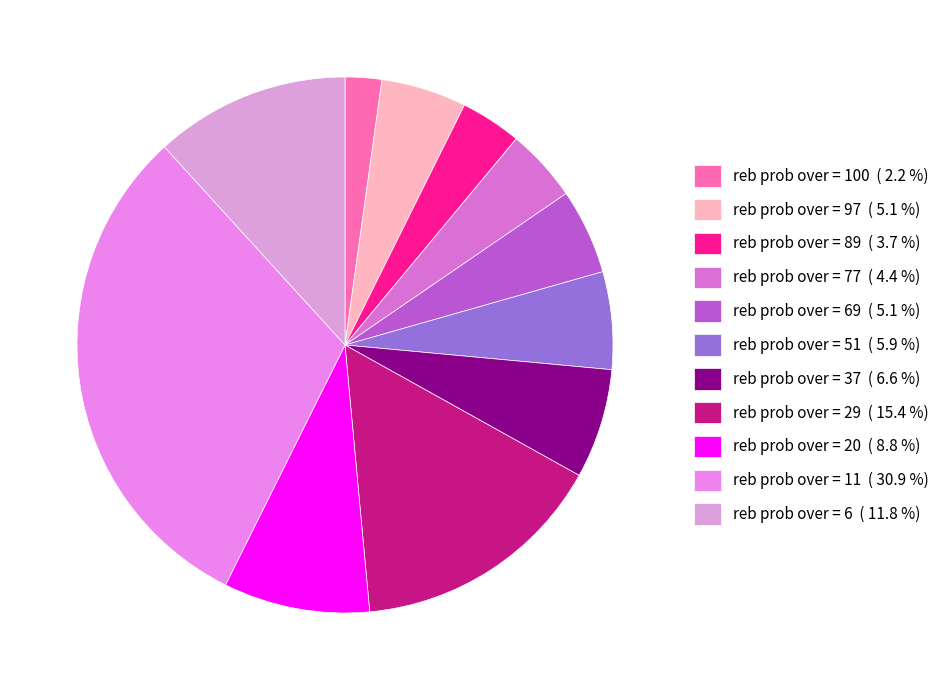

Count the number of slices in the pie.

11